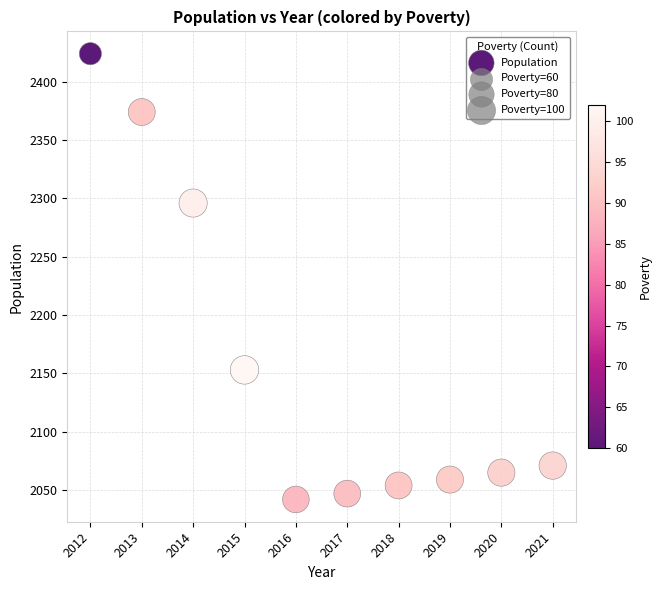

What Y value in the scatter plot is closest to 2233?

2296